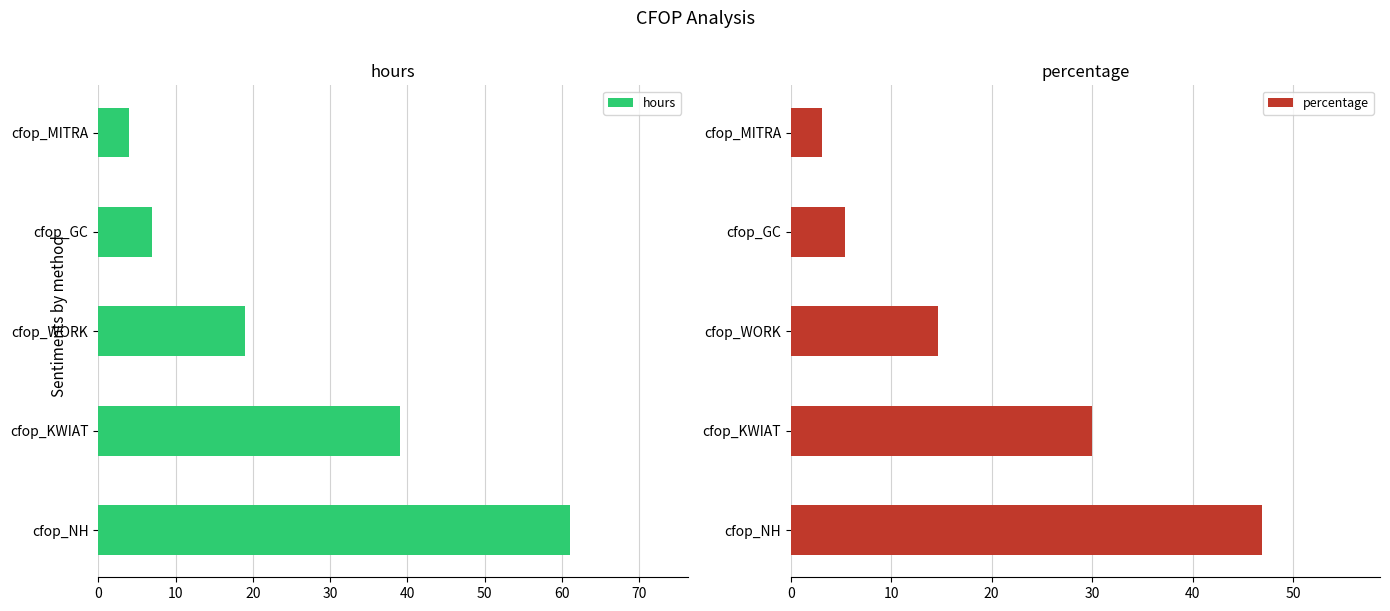

Which series has the largest total across all categories?

hours